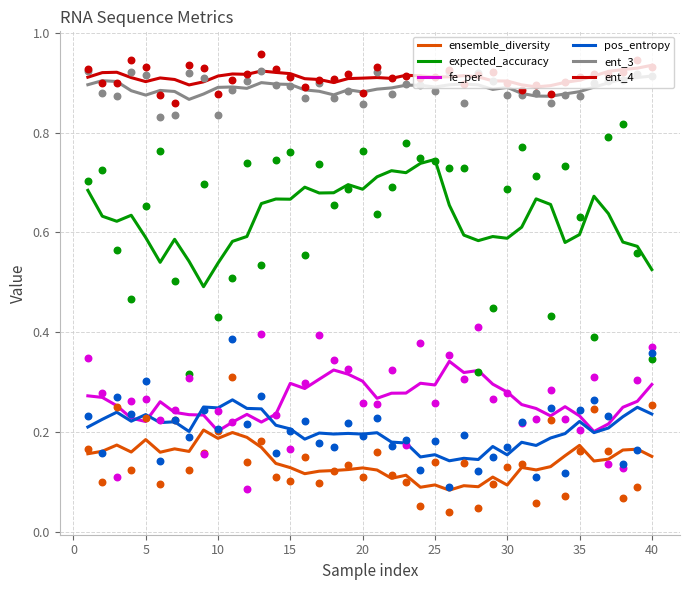

Which series reaches the maximum Y coordinate?

ent_4